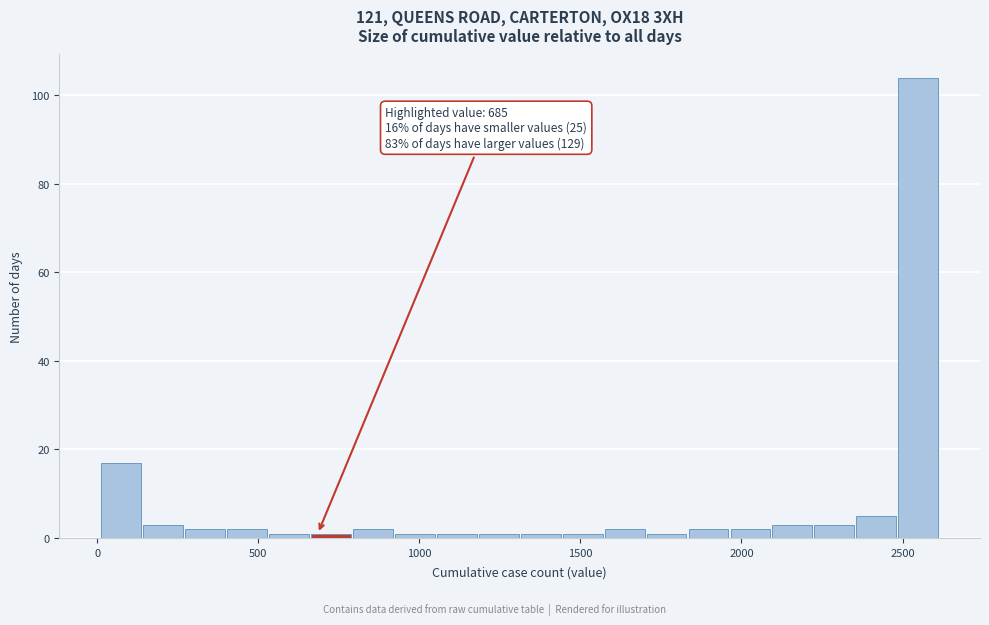

Read against the x-axis, roughly where is the centre of the tallest bar?

2550